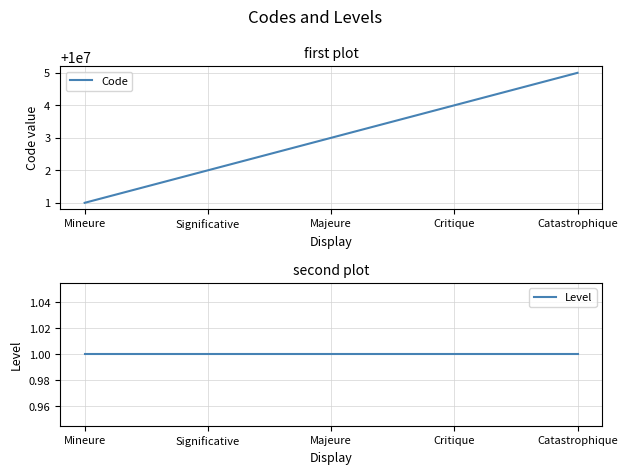

What is the sum of the Code values at Majeure and Mineure?

20000004